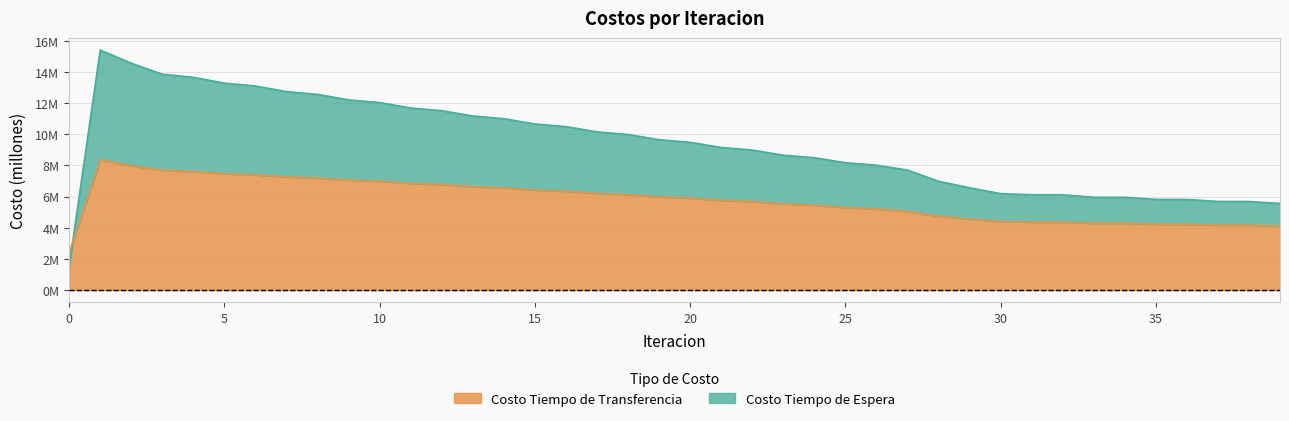

Is it true that Costo Tiempo de Transferencia equals 2.4 at 21?

False